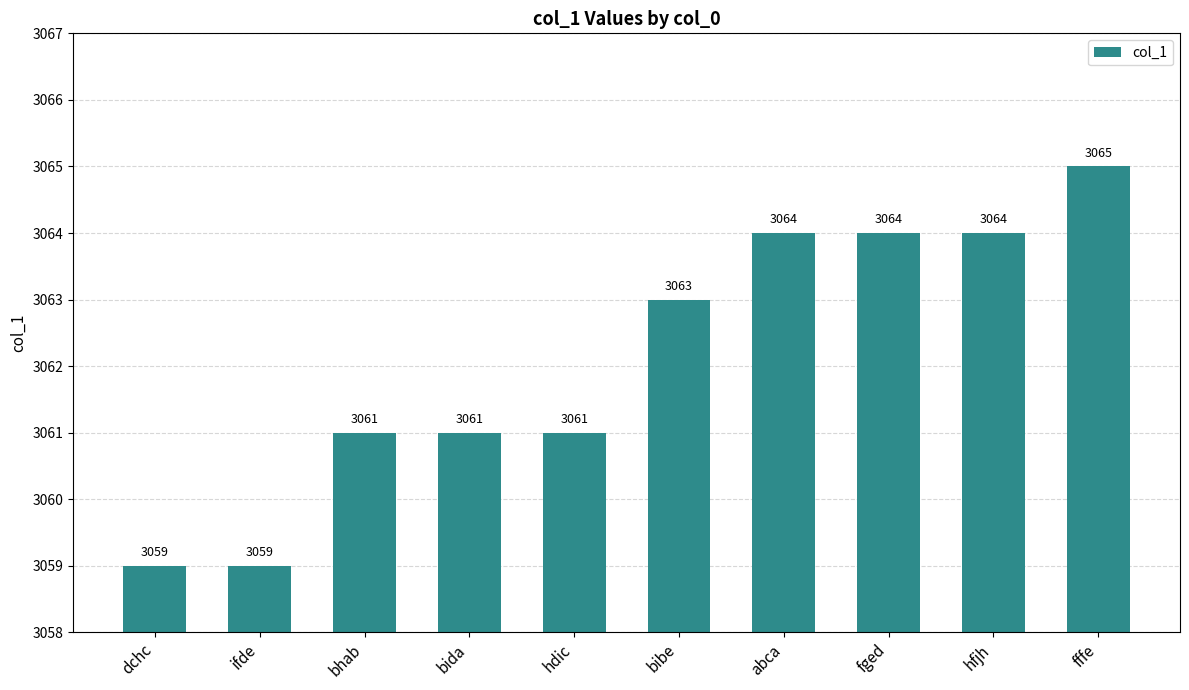

What is the sum of the values at fged and ifde?

6123